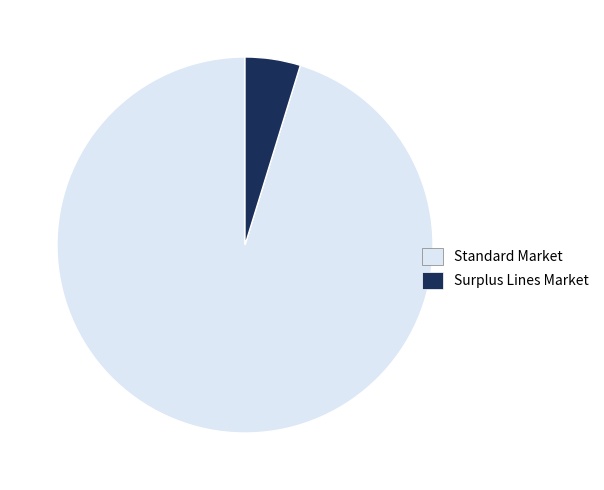

Which category has the biggest portion of the pie?

Standard Market